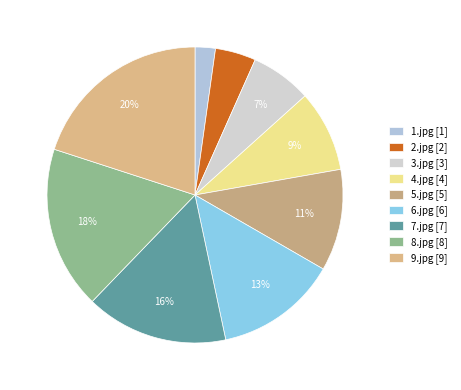

Which category has the biggest portion of the pie?

9.jpg